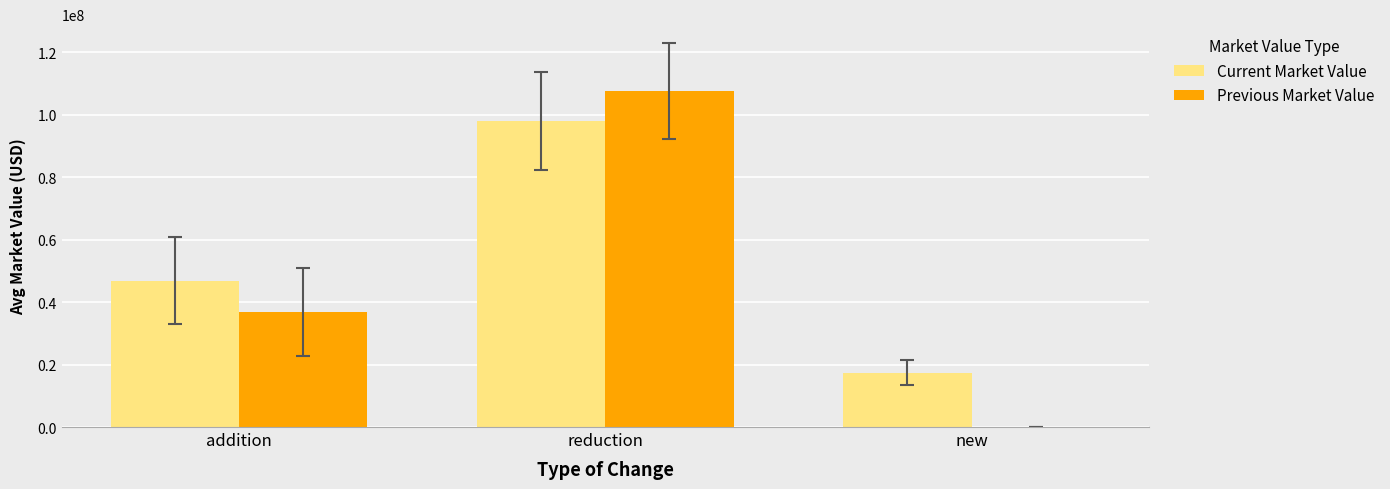

Reading left to right, transcribe all the data shown in this chart.

Current Market Value: addition=46818991.4	reduction=97961878.9	new=17361742.0
Previous Market Value: addition=36814201.6	reduction=107413205.5	new=0.0